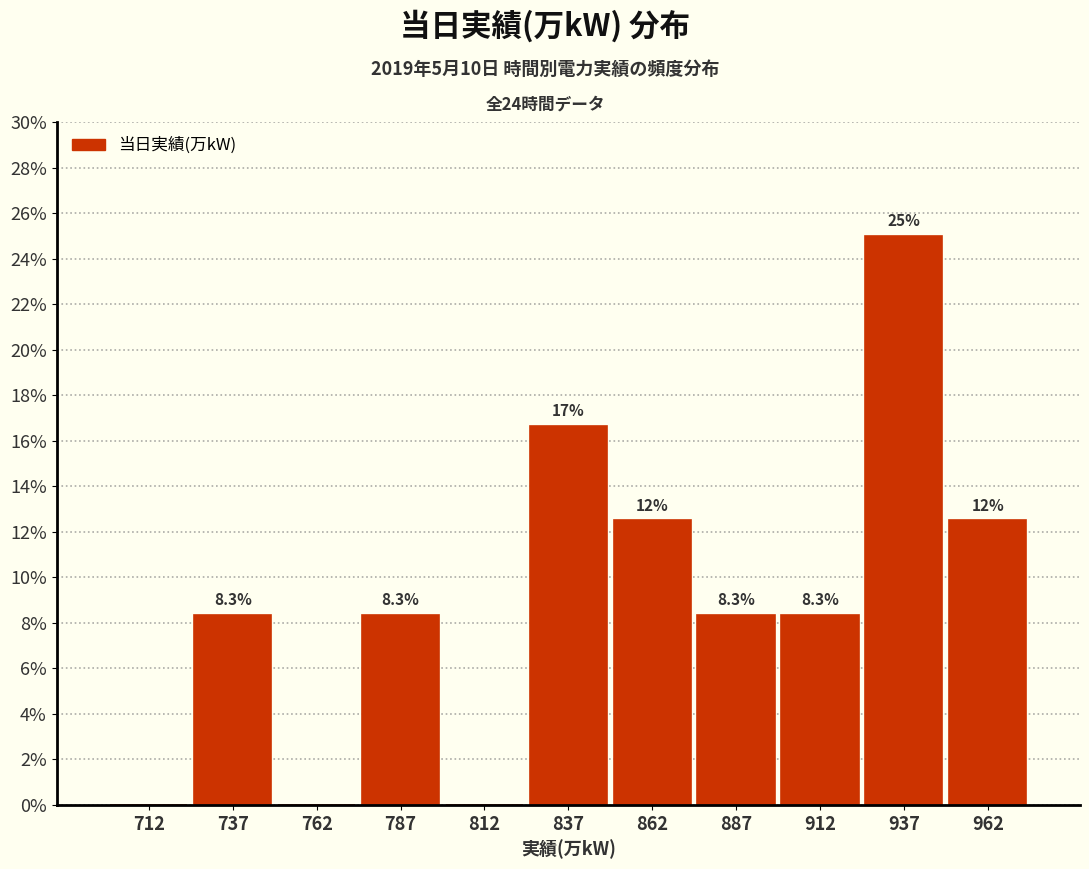

Over which range of the x-axis is the bar tallest?

925 to 950